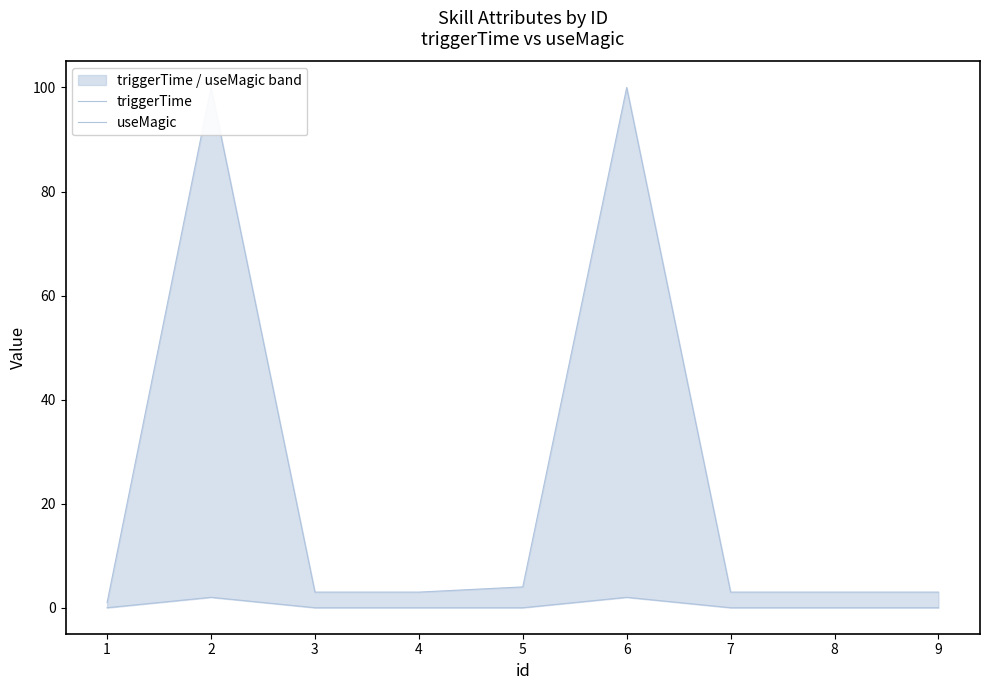

What are all the series names shown in the legend?

triggerTime, useMagic